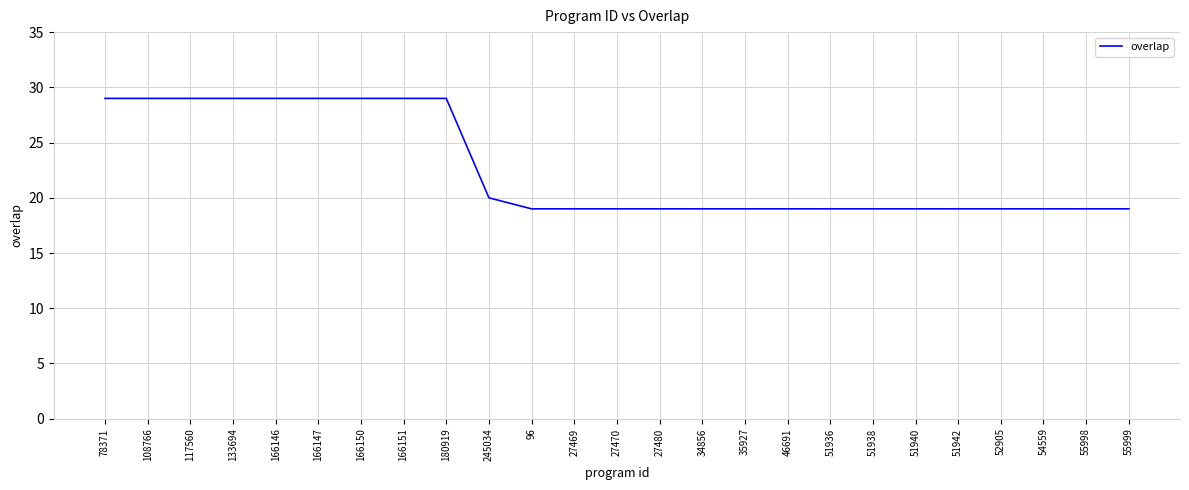

The chart shows a value of 15 at 166146. True or false?

False